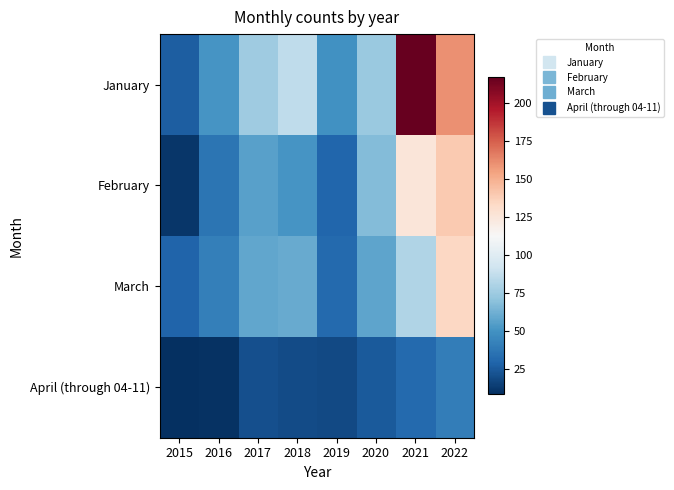

Reading right to left, transcribe all the data shown in this chart.

January: 2022=160	2021=217	2020=74	2019=49	2018=86	2017=75	2016=51	2015=26
February: 2022=140	2021=125	2020=67	2019=30	2018=51	2017=56	2016=36	2015=11
March: 2022=134	2021=81	2020=57	2019=31	2018=60	2017=58	2016=41	2015=29
April (through 04-11): 2022=40	2021=31	2020=25	2019=18	2018=19	2017=21	2016=9	2015=8